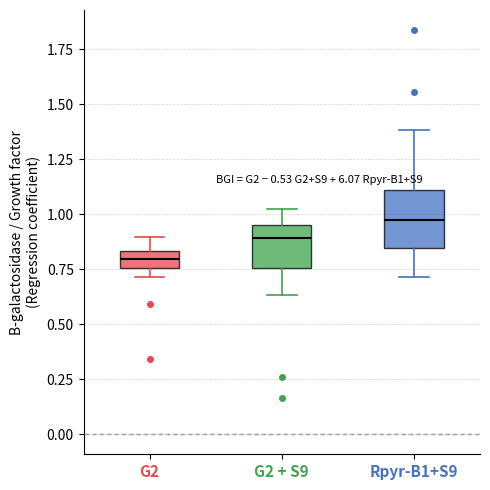

Where does the upper whisker of the box for Rpyr-B1+S9 end on the y-axis? The values are not printed on the chart, so give them approximately, as read against the axis.

1.40